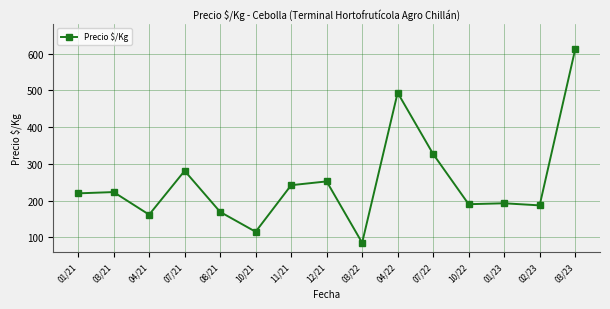

What is the change in value from 08/21 to 07/22?

+157.5